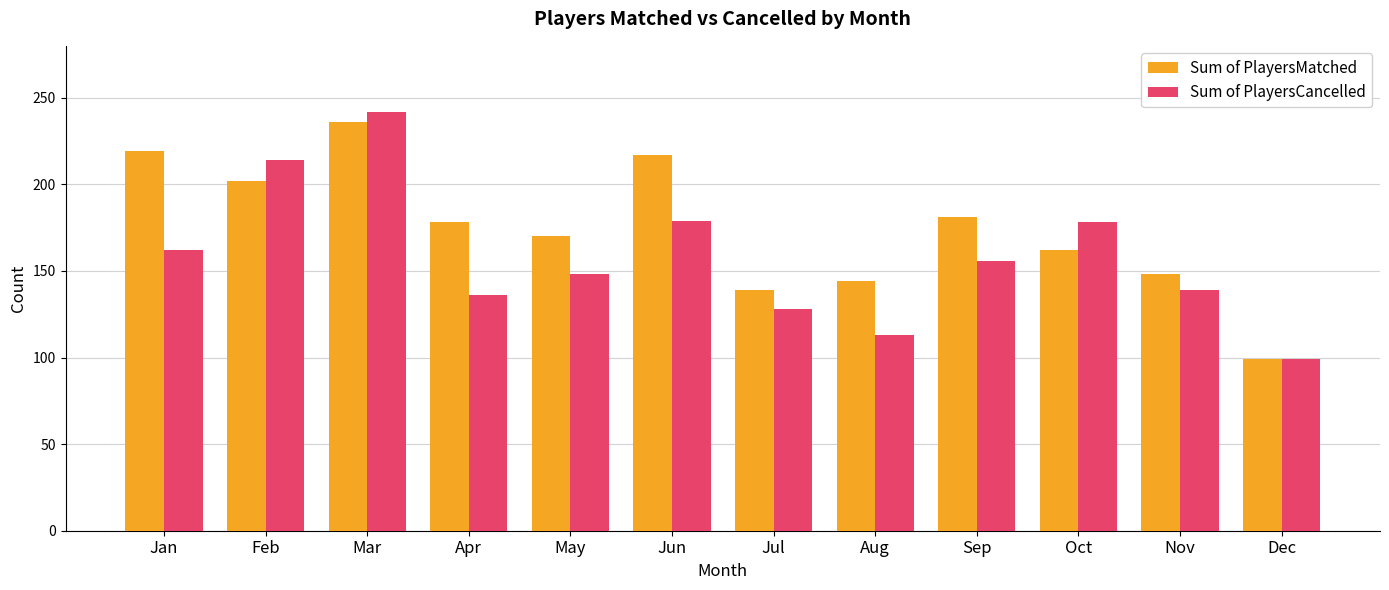

What is the difference between the highest and lowest values at Apr?

42